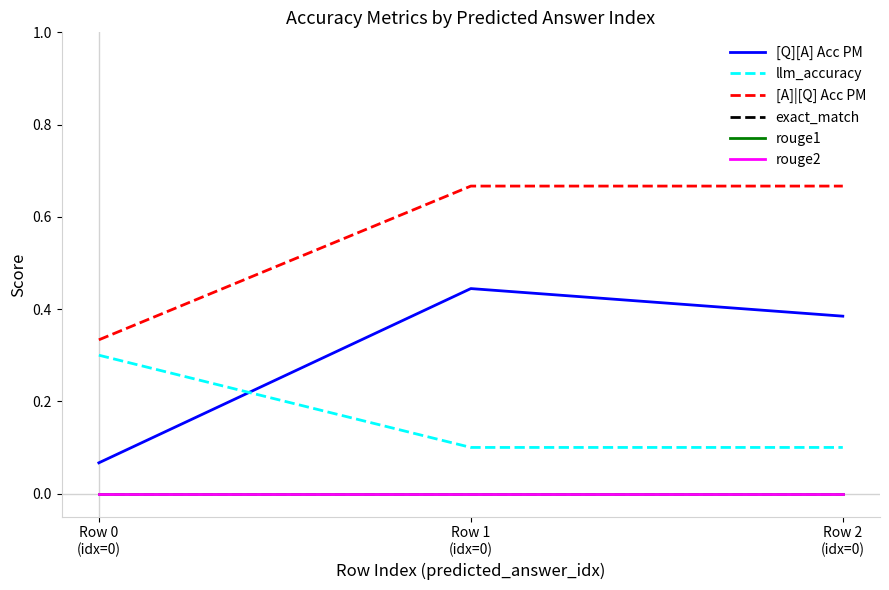

What is the difference between the highest and lowest values at Row 0
(idx=0)?

0.3